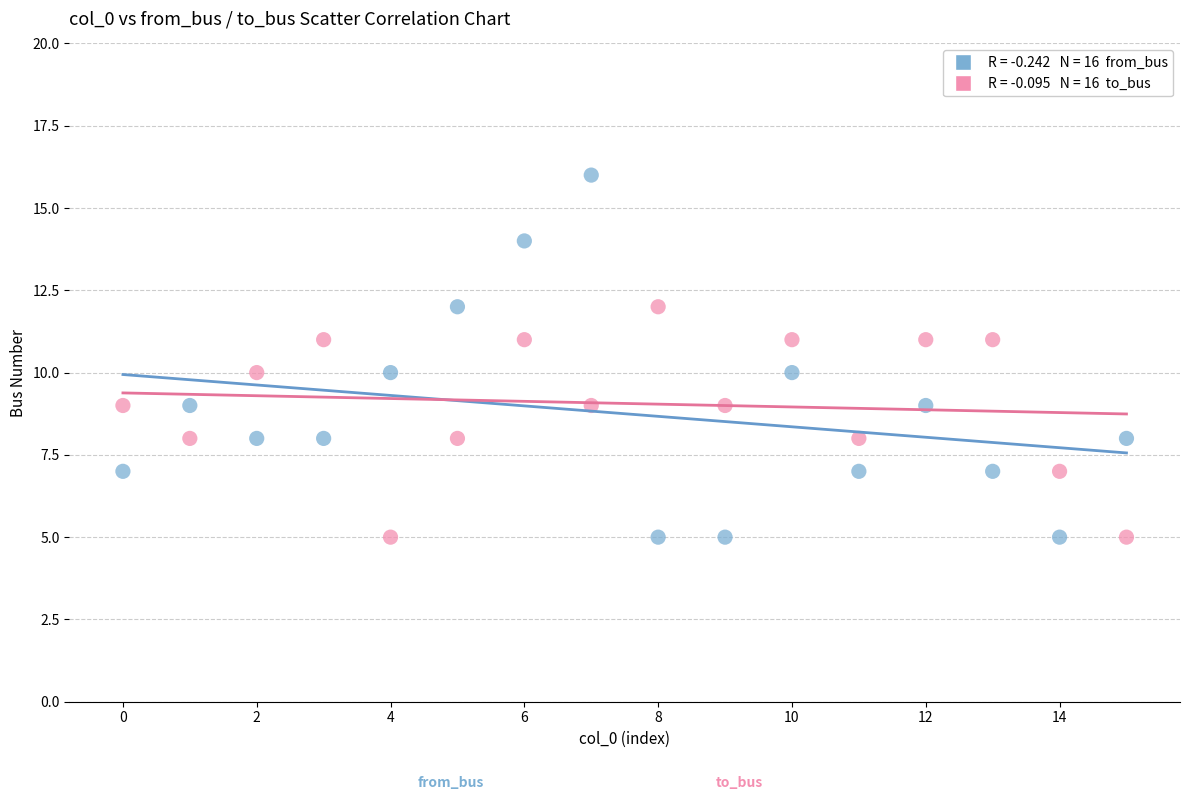

Across all data points, what is the range of Y values (max minus min)?

11